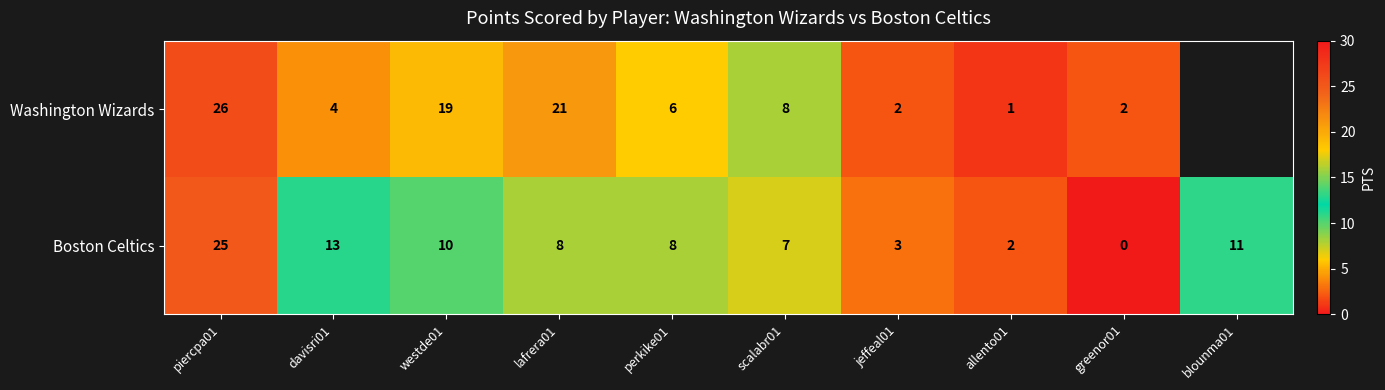

At westde01, list the series in order from smallest to largest.

Boston Celtics, Washington Wizards